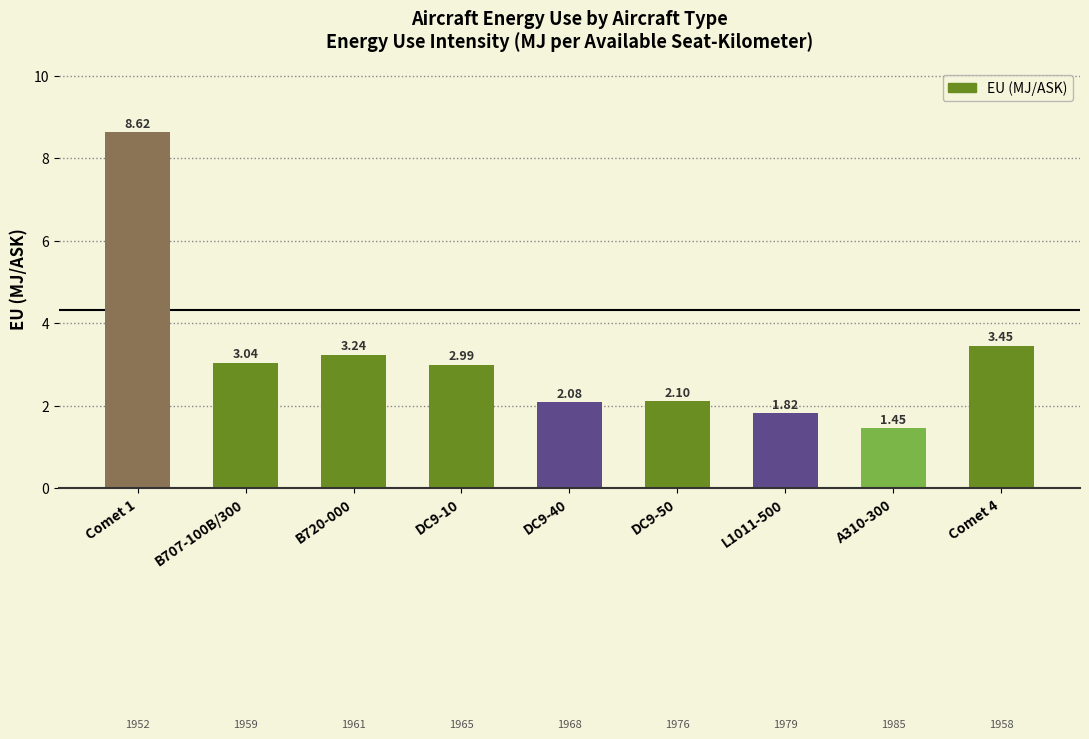

What is the approximate value at DC9-40?

2.1